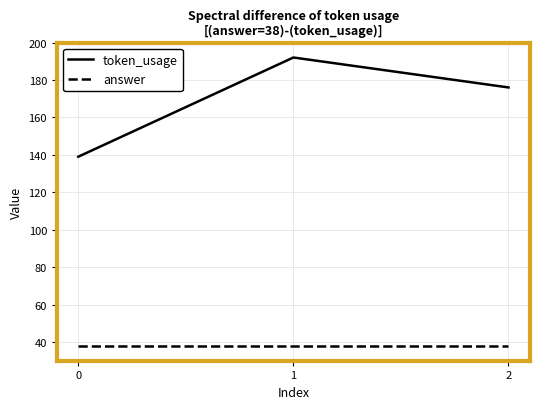

The value of answer at 1 is 55. True or false?

False